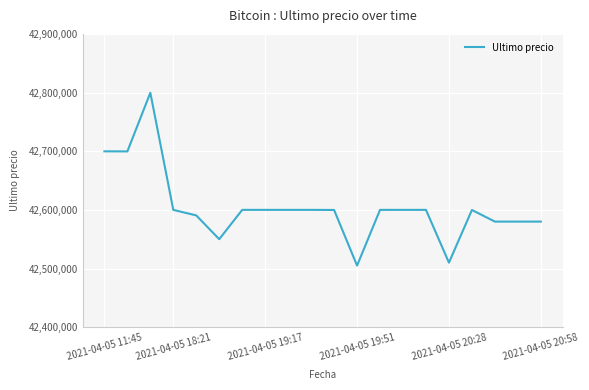

What is the maximum value shown in the chart?

42799603